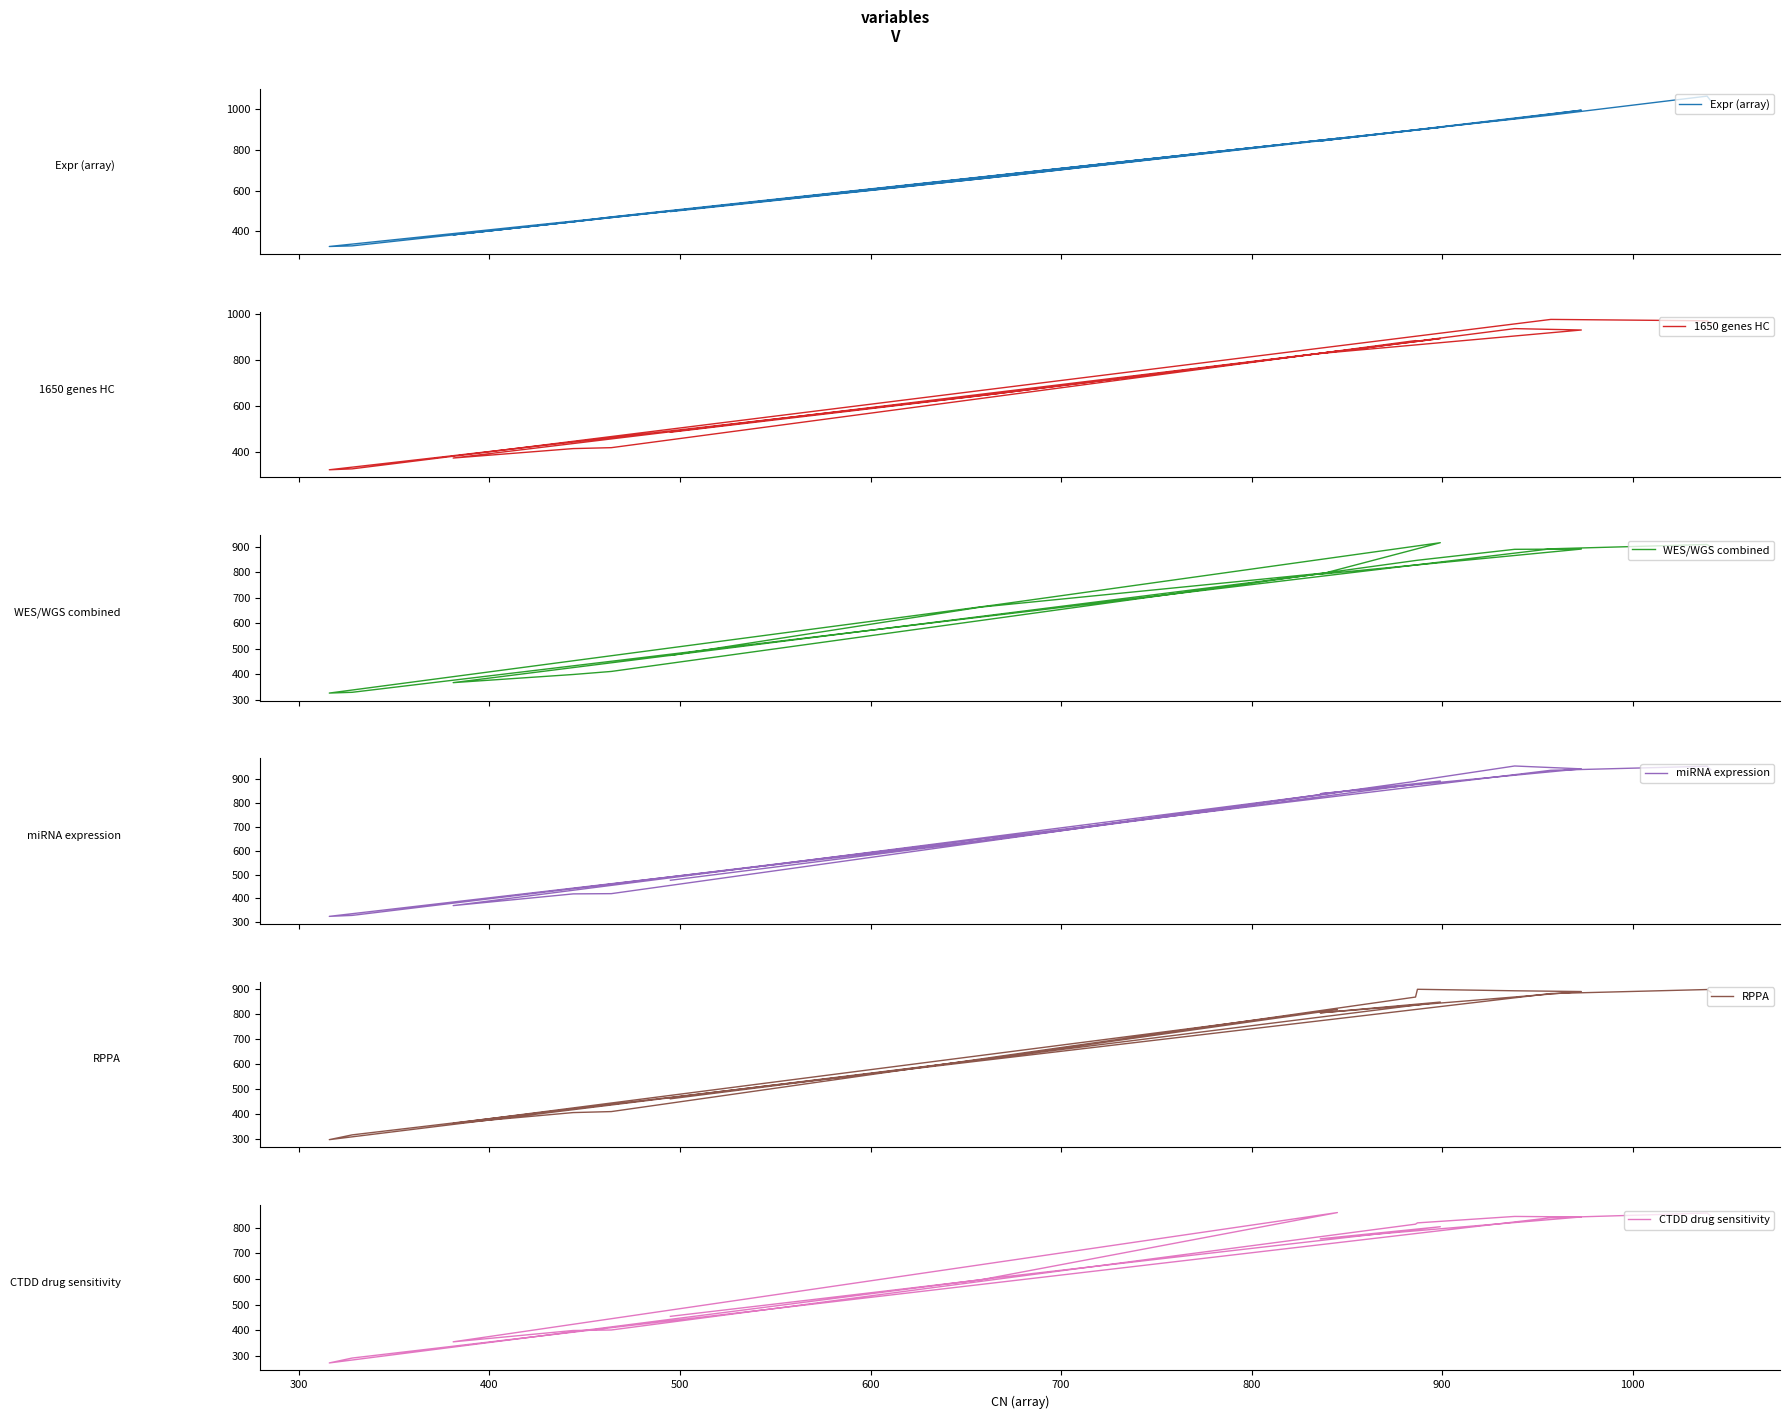

How many data points in WES/WGS combined are less than 803?

9